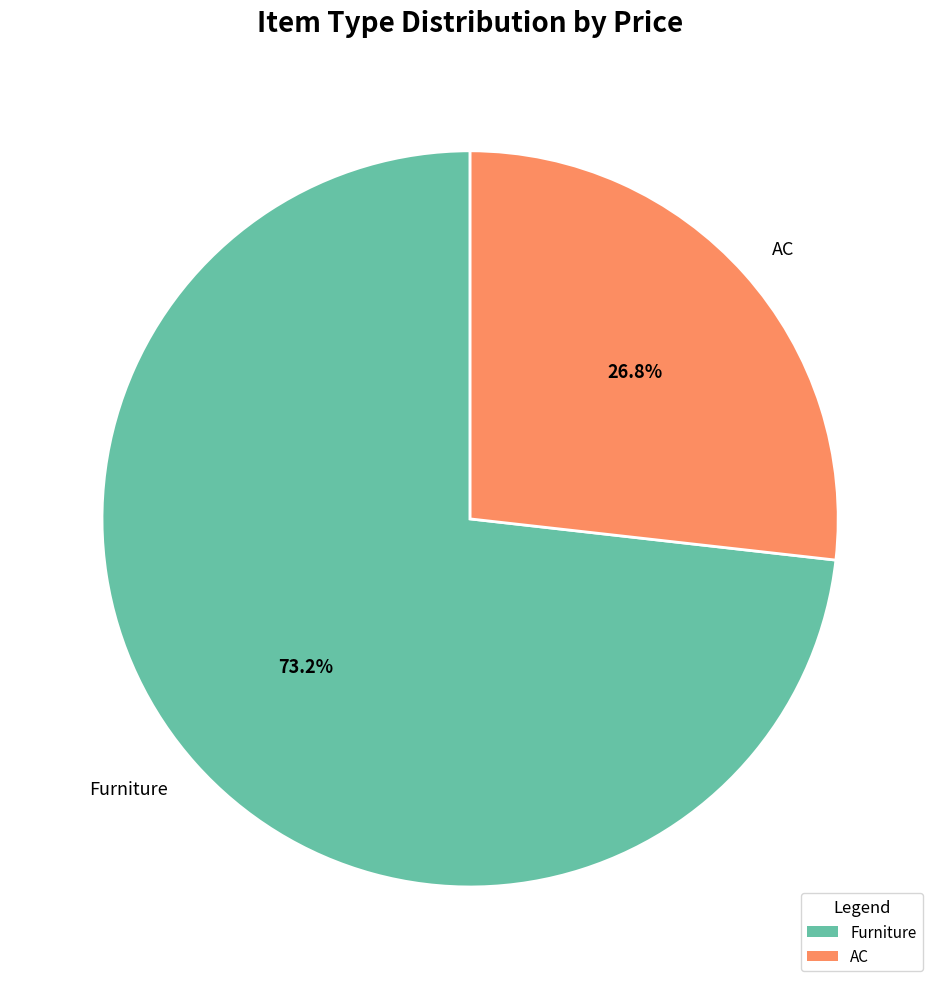

Is the sum of Furniture and AC greater than half?

Yes